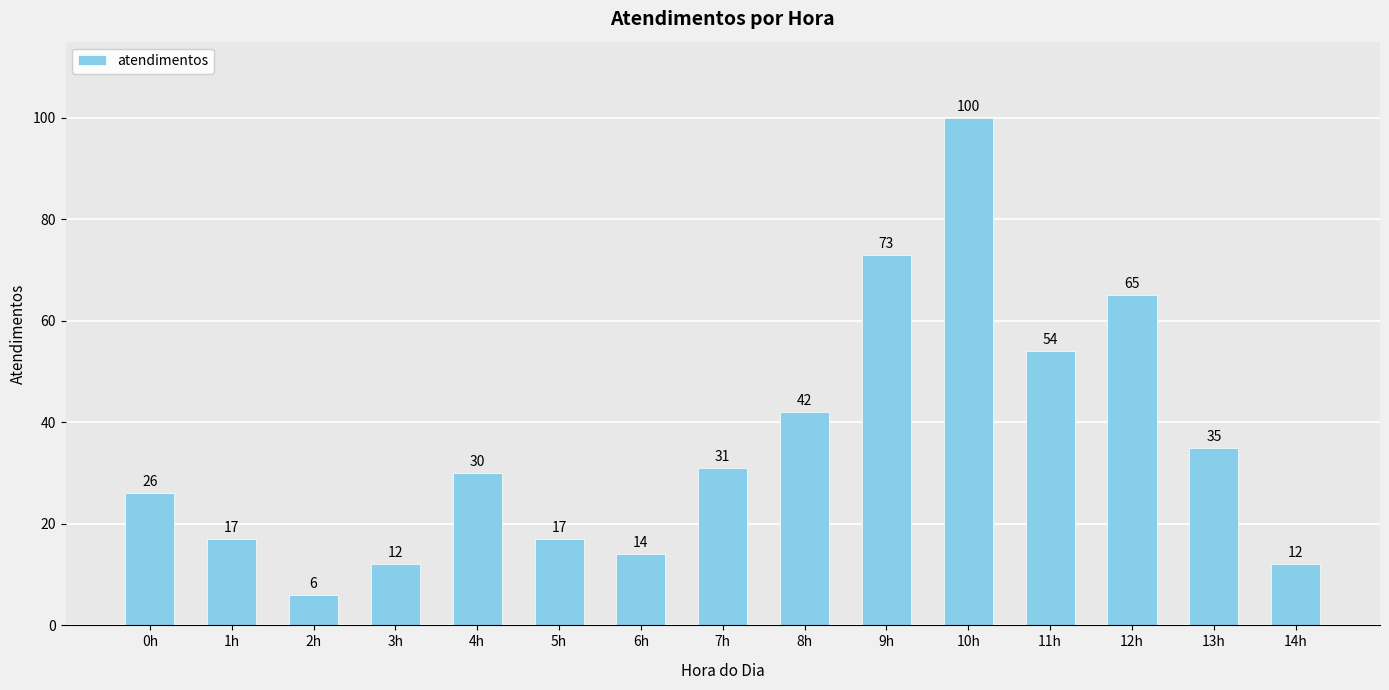

Are the bars horizontal?

No